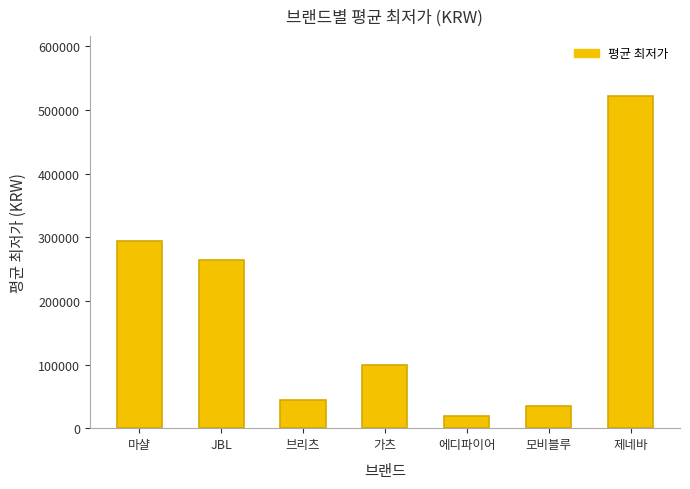

List the labels in order of value, largest first.

제네바, 마샬, JBL, 가츠, 브리츠, 모비블루, 에디파이어